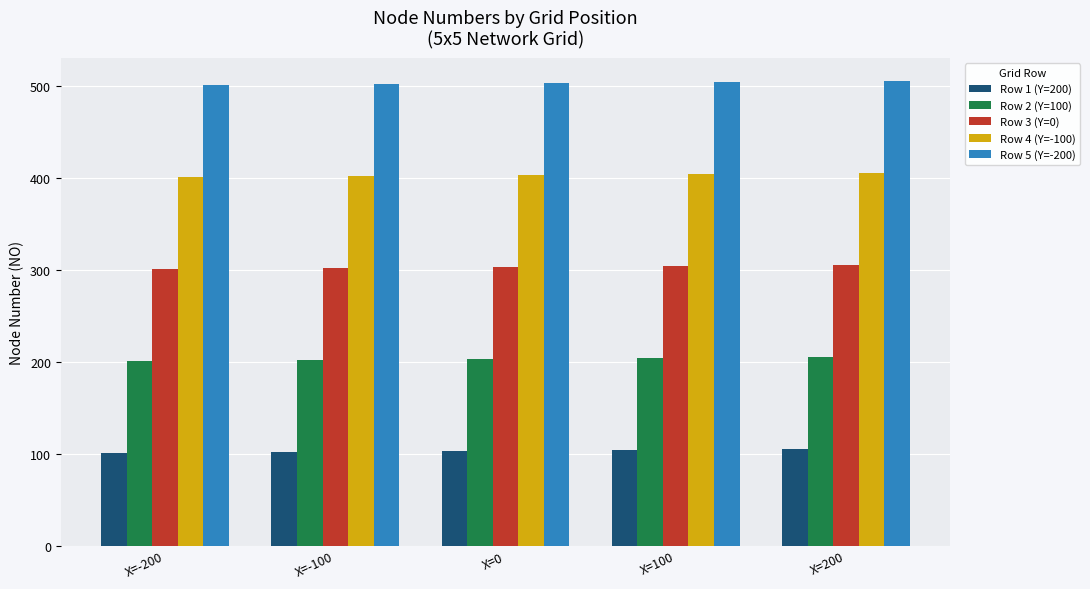

What is the minimum value shown in the chart?

101